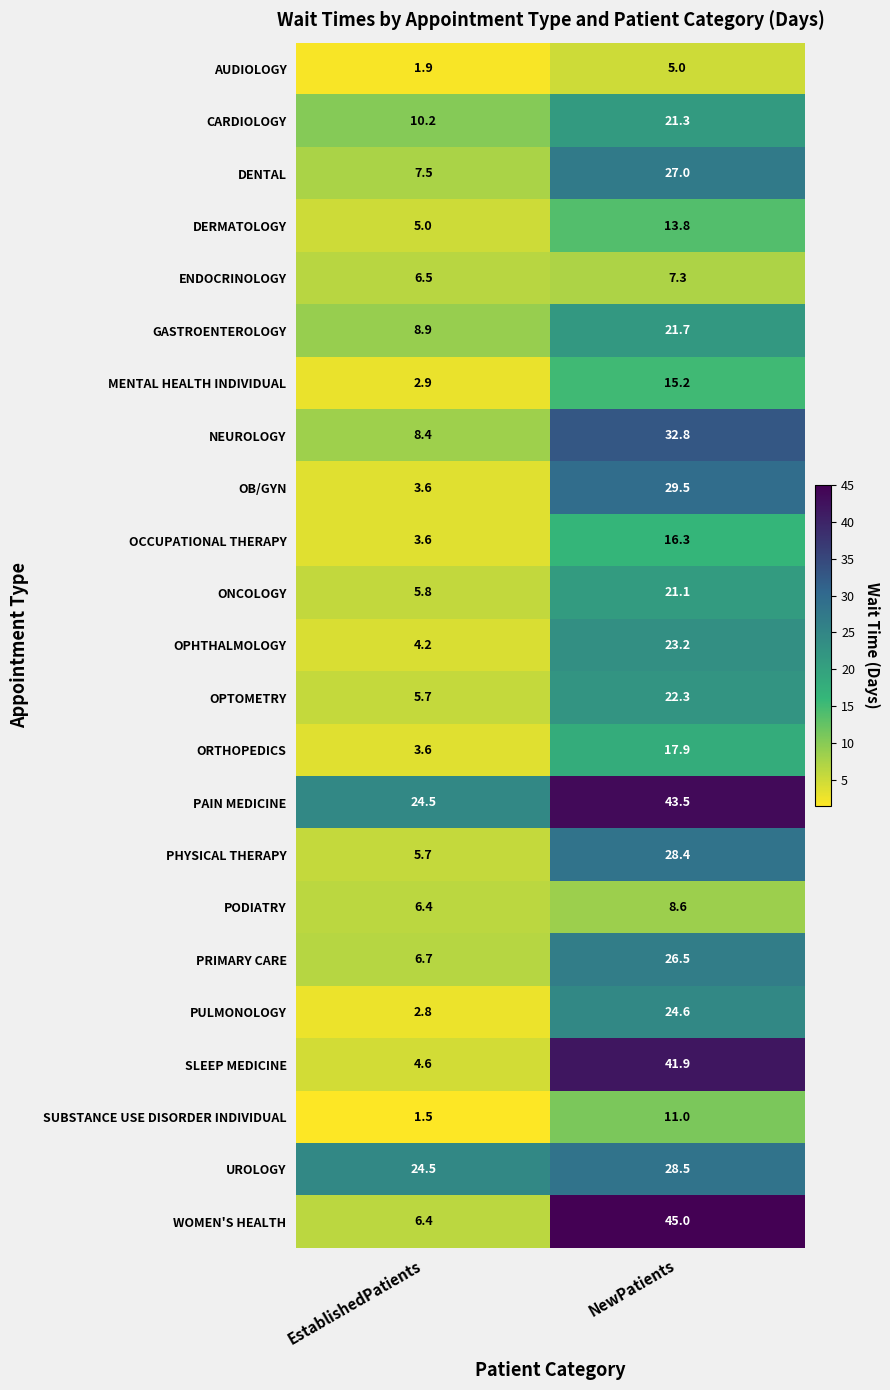

At which label does PODIATRY first exceed 8?

NewPatients